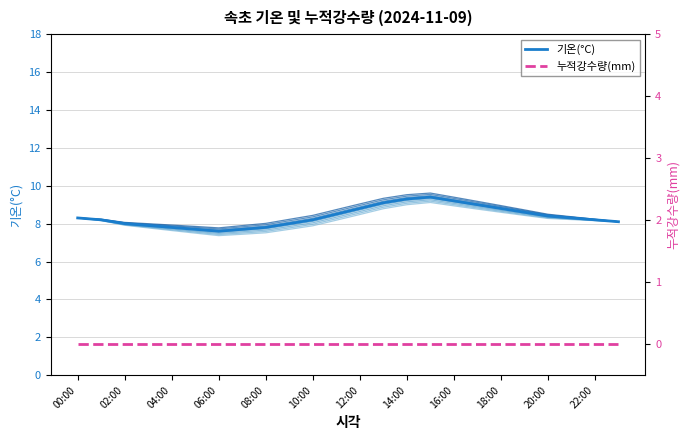

How many data points in 기온(°C) are above 8?

16